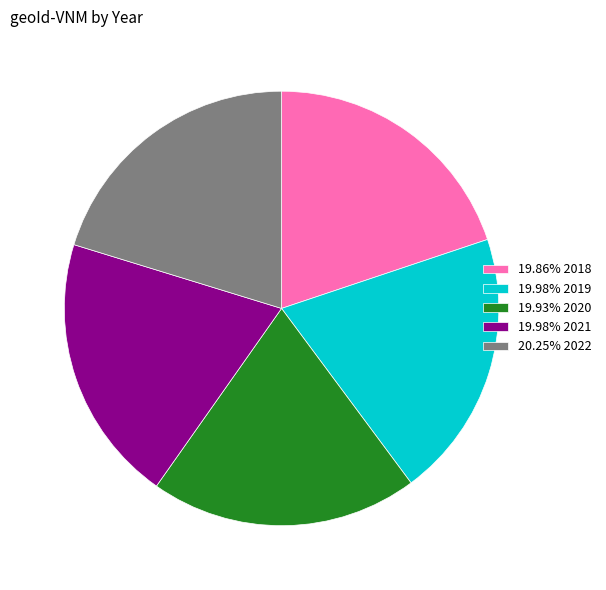

Approximately how many times larger is the value at 19.86% 2018 compared to 19.93% 2020?

1.0